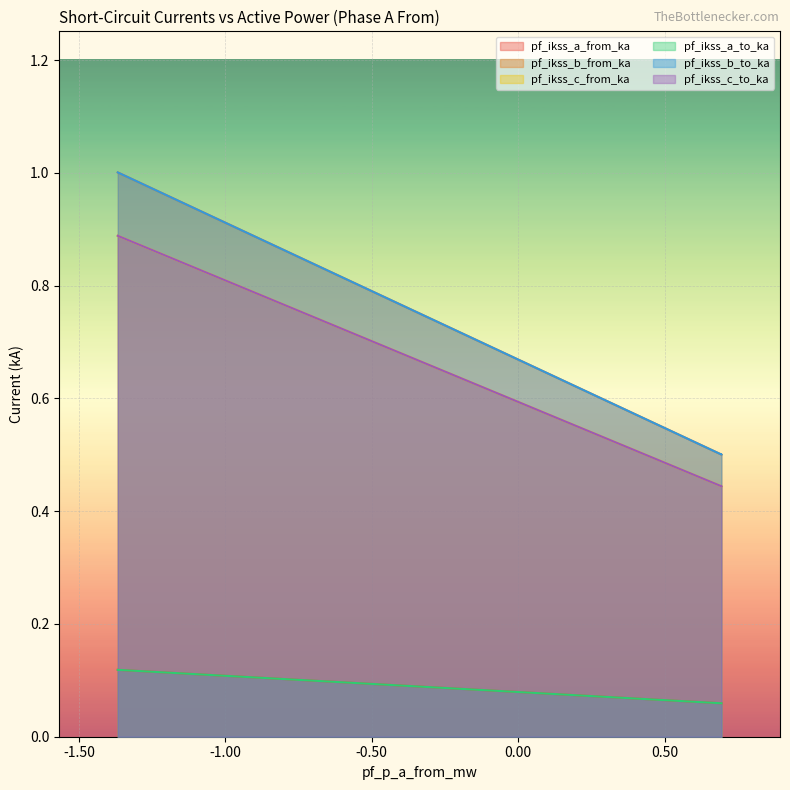

Count the number of data series in this chart.

6